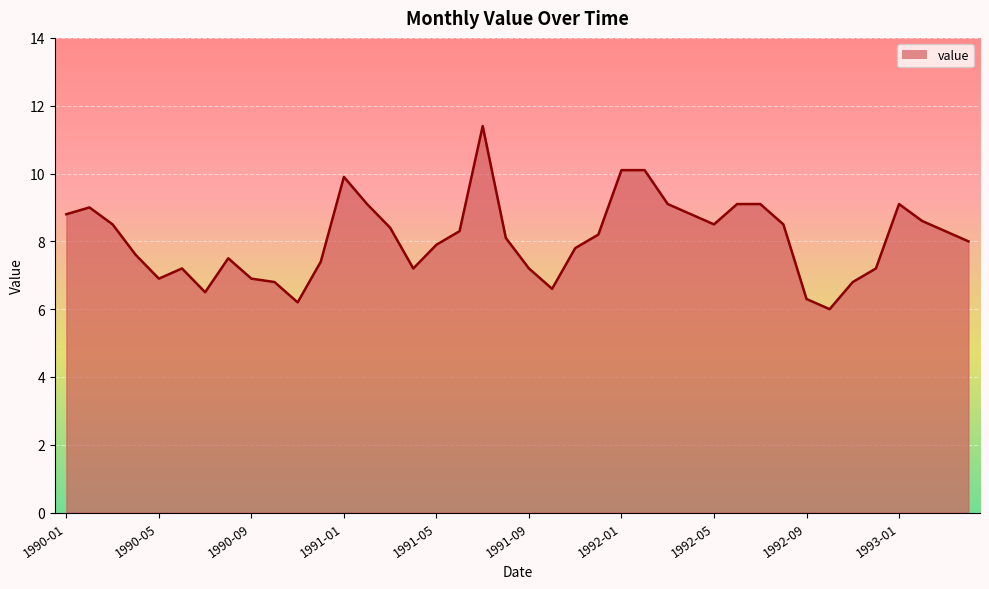

What is the maximum value shown in the chart?

11.4